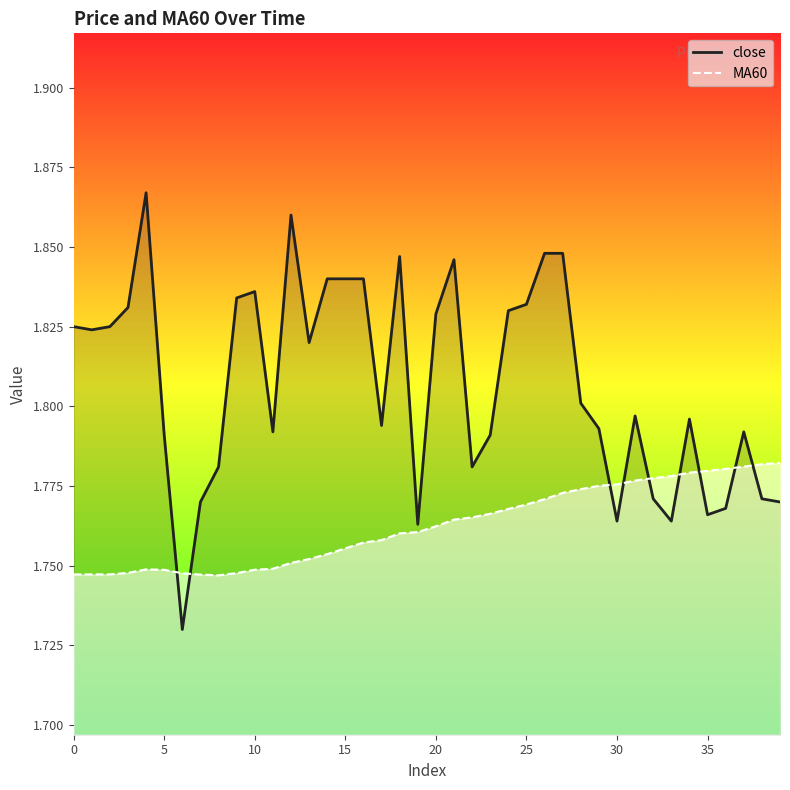

List the series in order of their peak value, highest first.

close, MA60